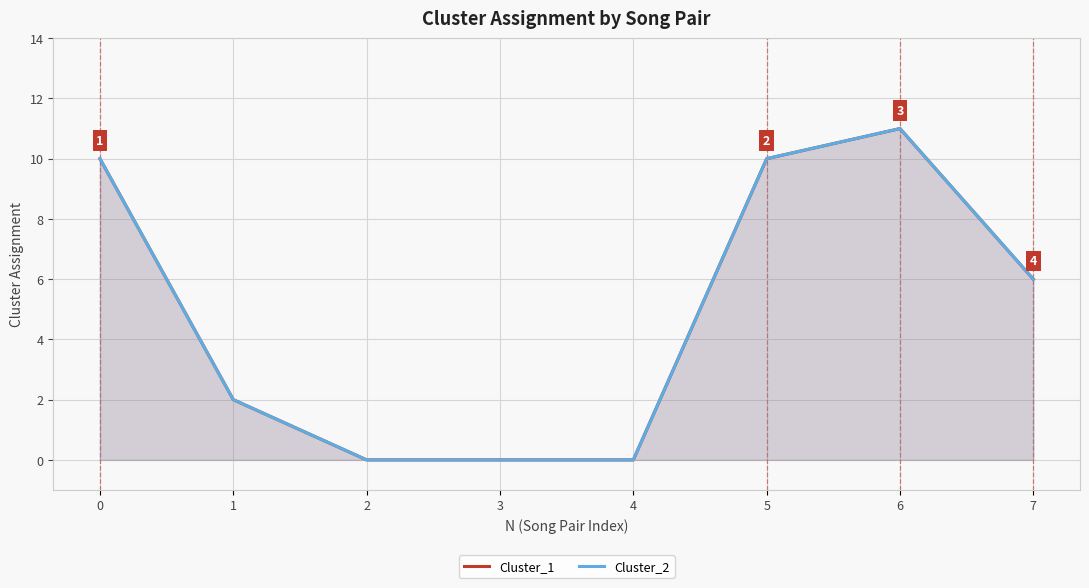

True or false: Cluster_1 and Cluster_2 cross at least once.

False